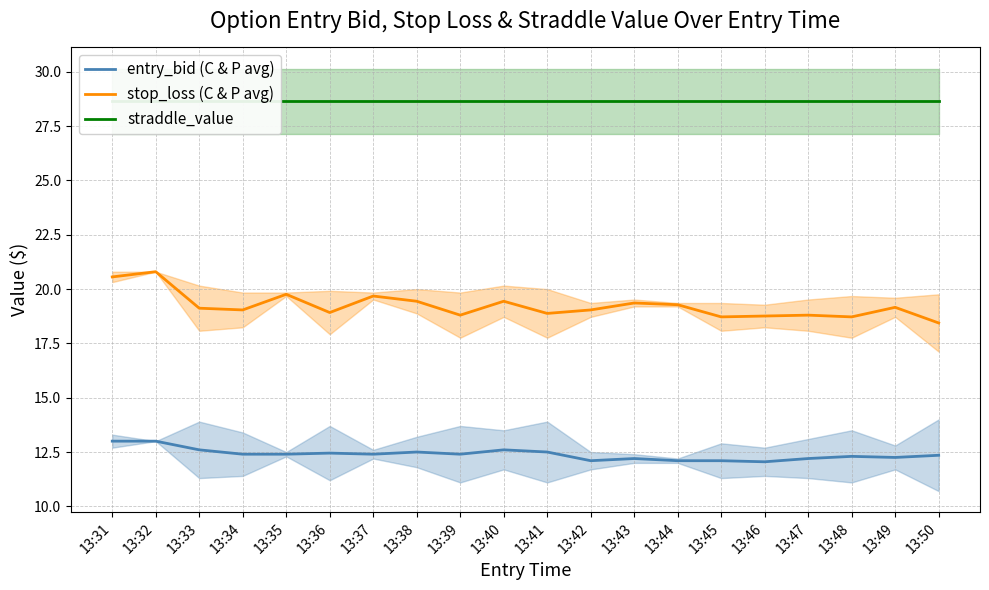

True or false: straddle_value has a value of 6.0 at 13:50.

False